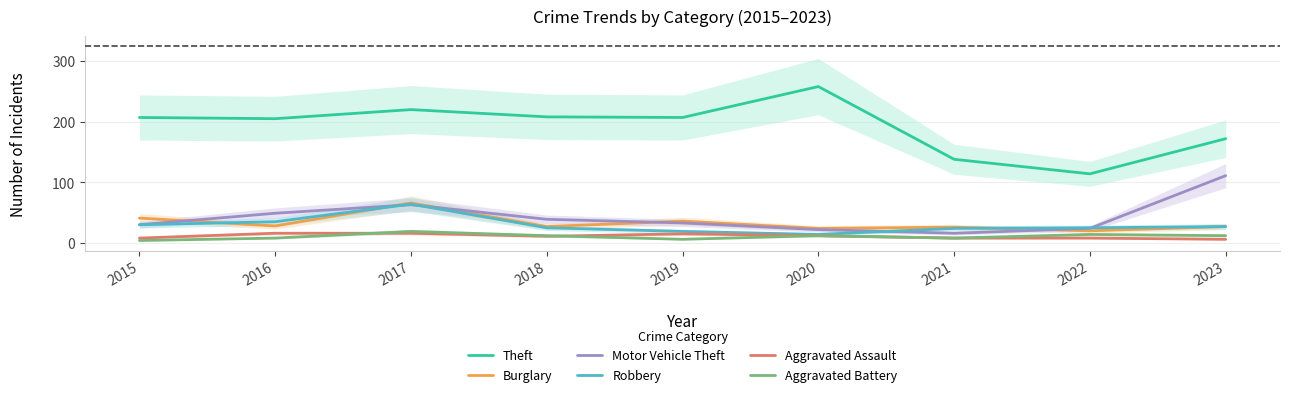

List the labels in order of Aggravated Assault value, smallest first.

2023, 2015, 2021, 2022, 2018, 2020, 2019, 2016, 2017